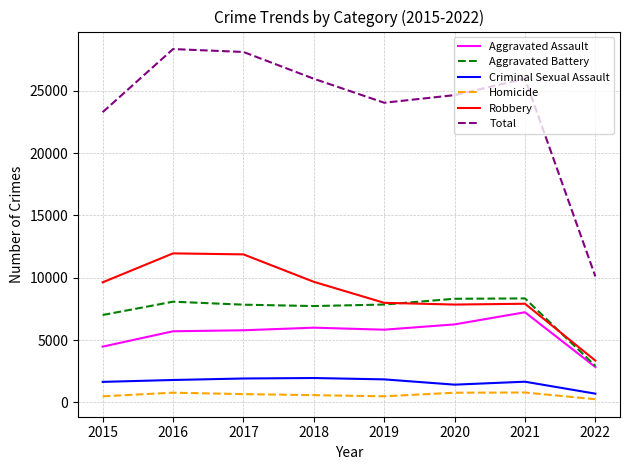

How many lines are shown in the chart?

6